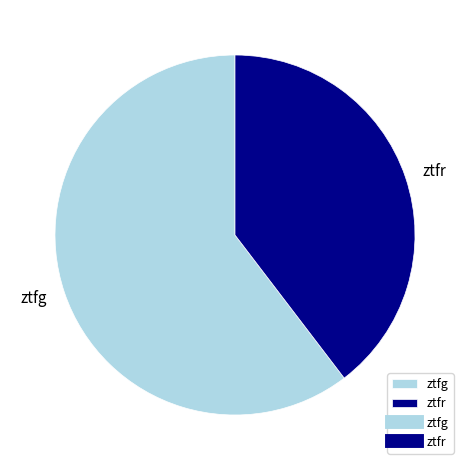

Which has a higher value, ztfg or ztfr?

ztfg